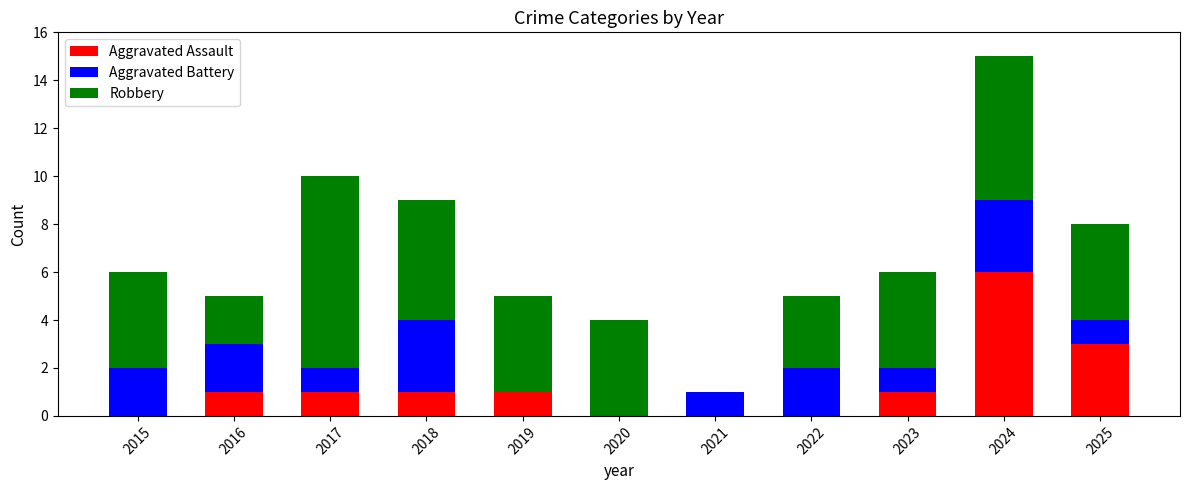

The value of Aggravated Assault at 2015 is 0. True or false?

True